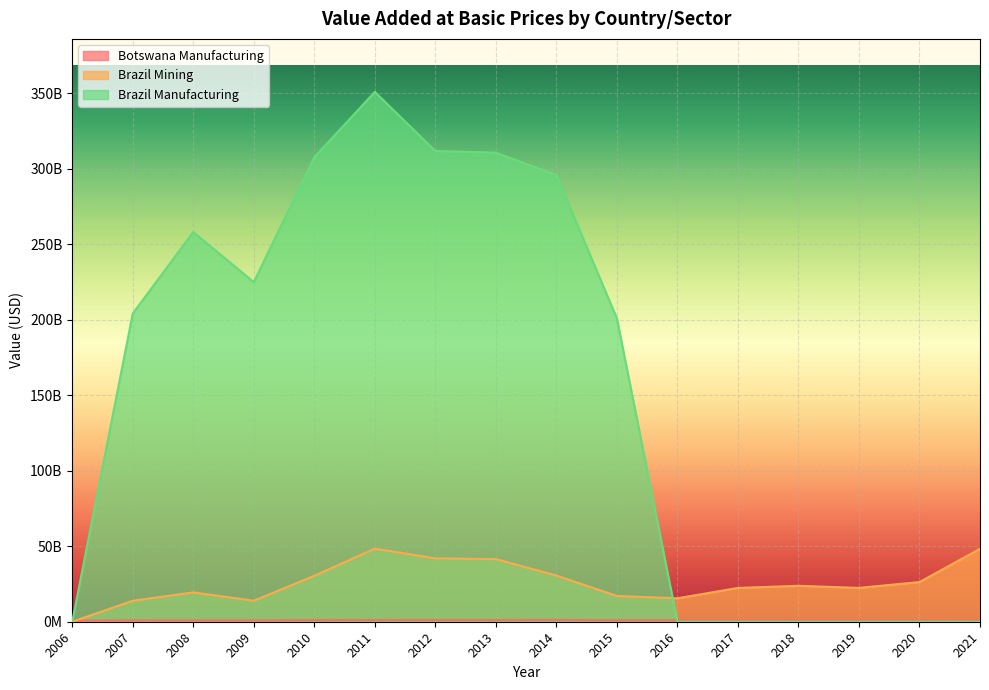

In Brazil Mining, how many points are lower than both neighbors (excluding endpoints)?

3